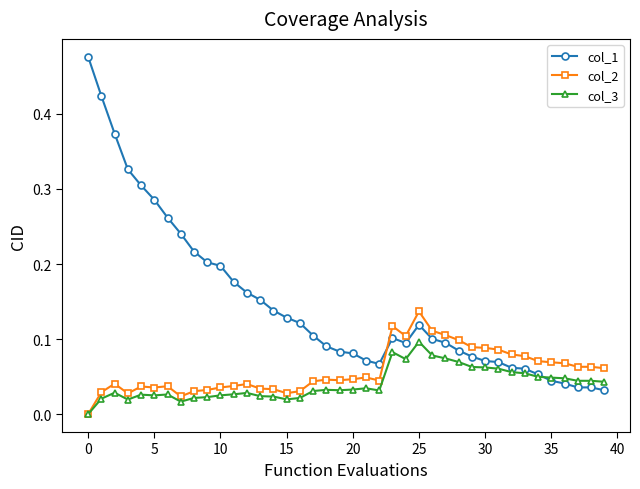

Which series ends up on top after the final intersection of col_2 and col_1?

col_2